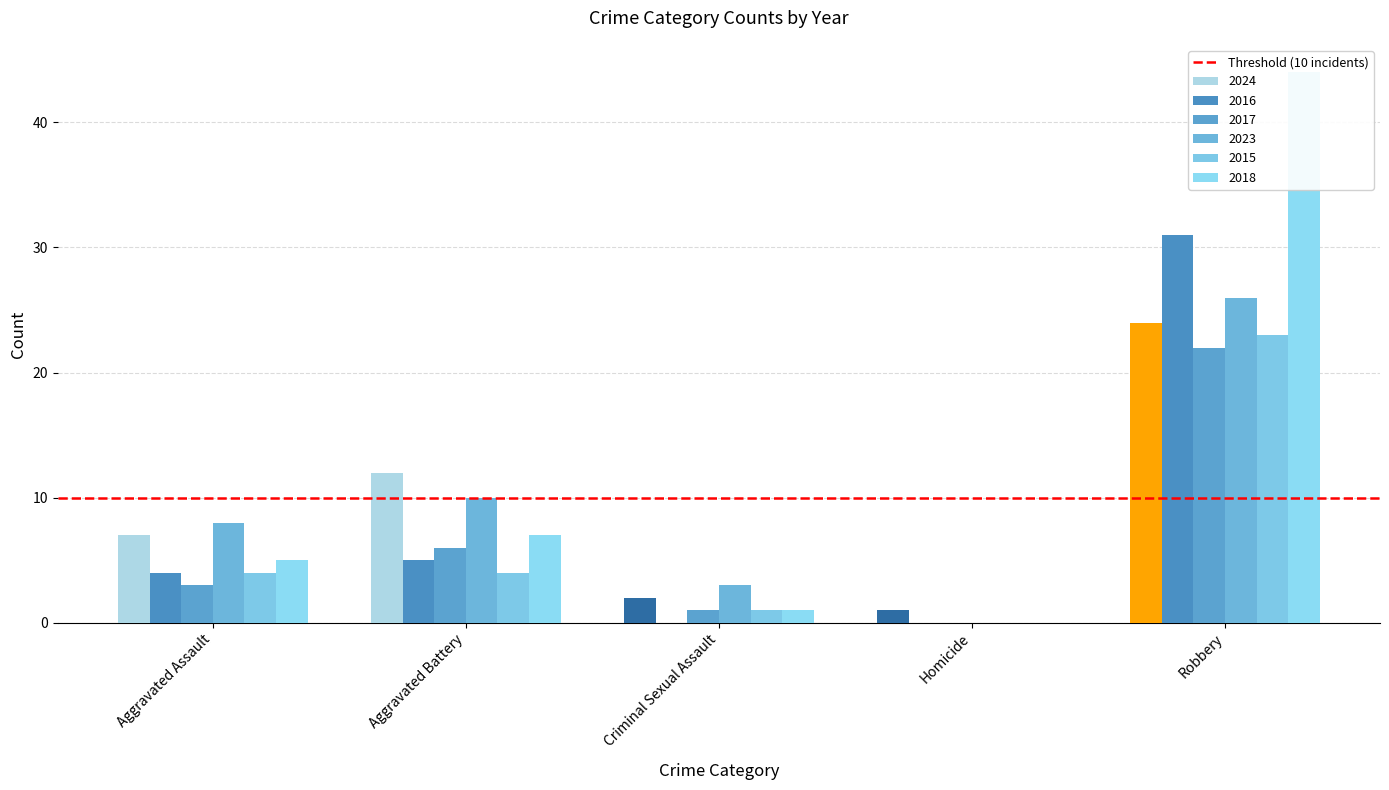

Reading right to left, extract all data points from this chart.

2024: Robbery=24	Homicide=1	Criminal Sexual Assault=2	Aggravated Battery=12	Aggravated Assault=7
2016: Robbery=31	Homicide=0	Criminal Sexual Assault=0	Aggravated Battery=5	Aggravated Assault=4
2017: Robbery=22	Homicide=0	Criminal Sexual Assault=1	Aggravated Battery=6	Aggravated Assault=3
2023: Robbery=26	Homicide=0	Criminal Sexual Assault=3	Aggravated Battery=10	Aggravated Assault=8
2015: Robbery=23	Homicide=0	Criminal Sexual Assault=1	Aggravated Battery=4	Aggravated Assault=4
2018: Robbery=44	Homicide=0	Criminal Sexual Assault=1	Aggravated Battery=7	Aggravated Assault=5